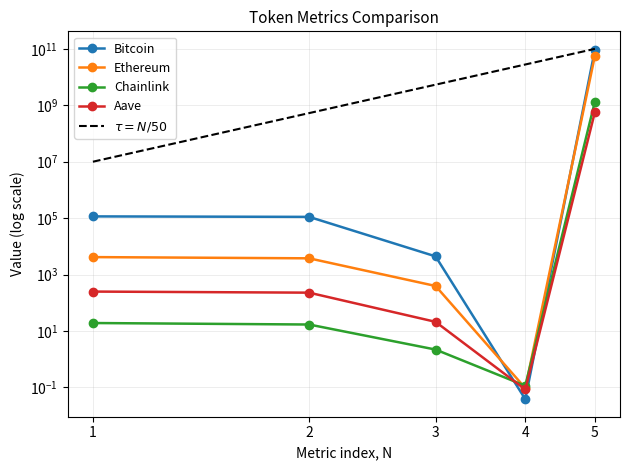

What is the value of the Bitcoin point at the 2nd from the left?

110949.0